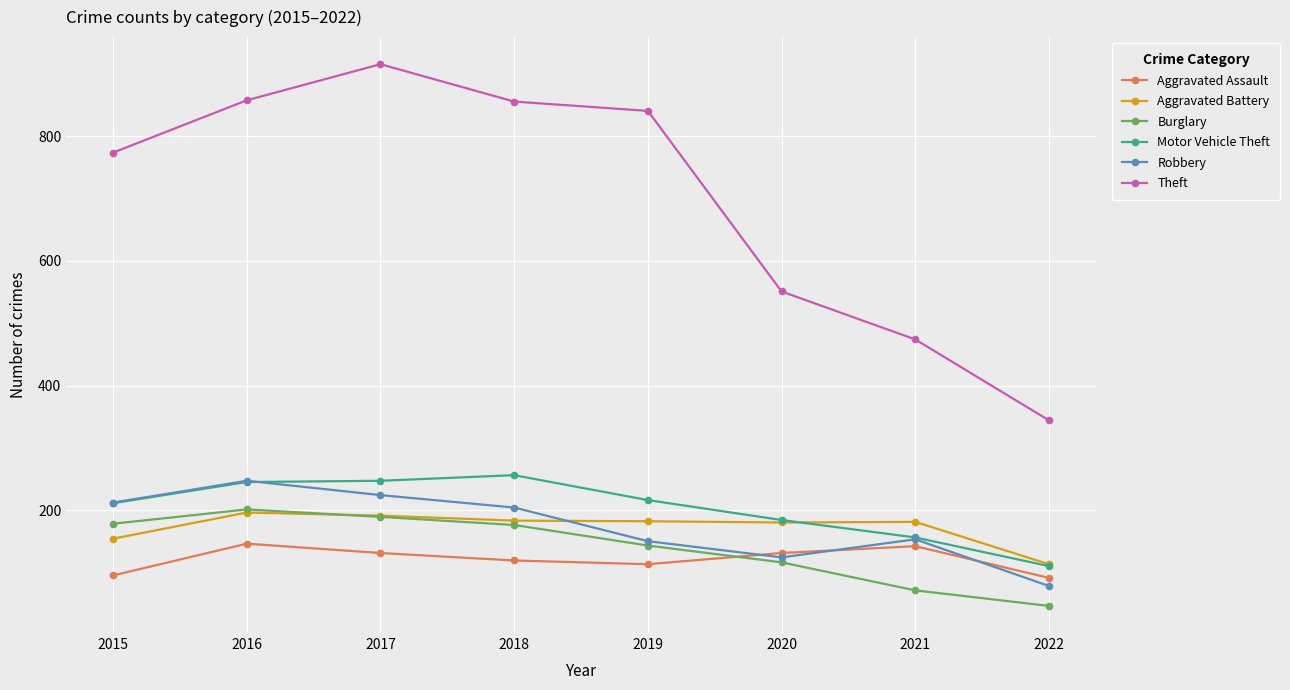

Which series has the widest spread of values?

Theft